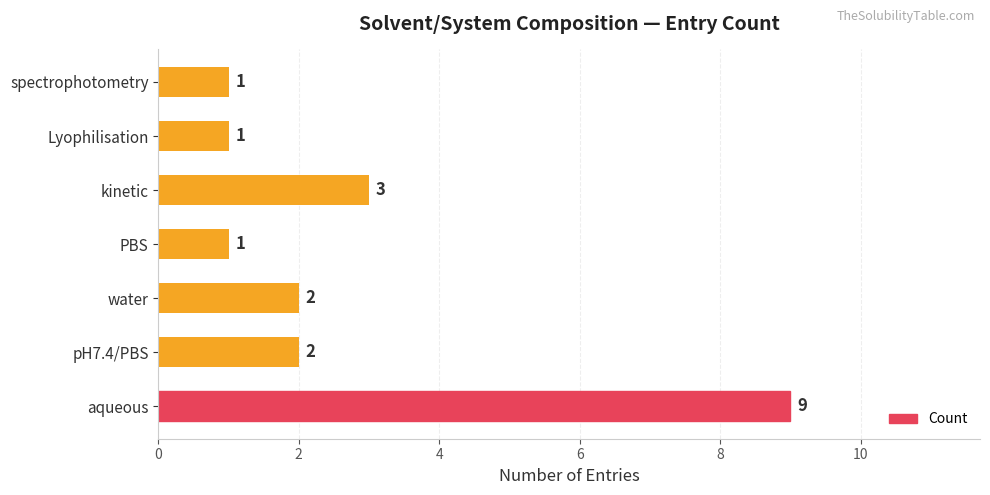

What is the change in value from aqueous to kinetic?

-6